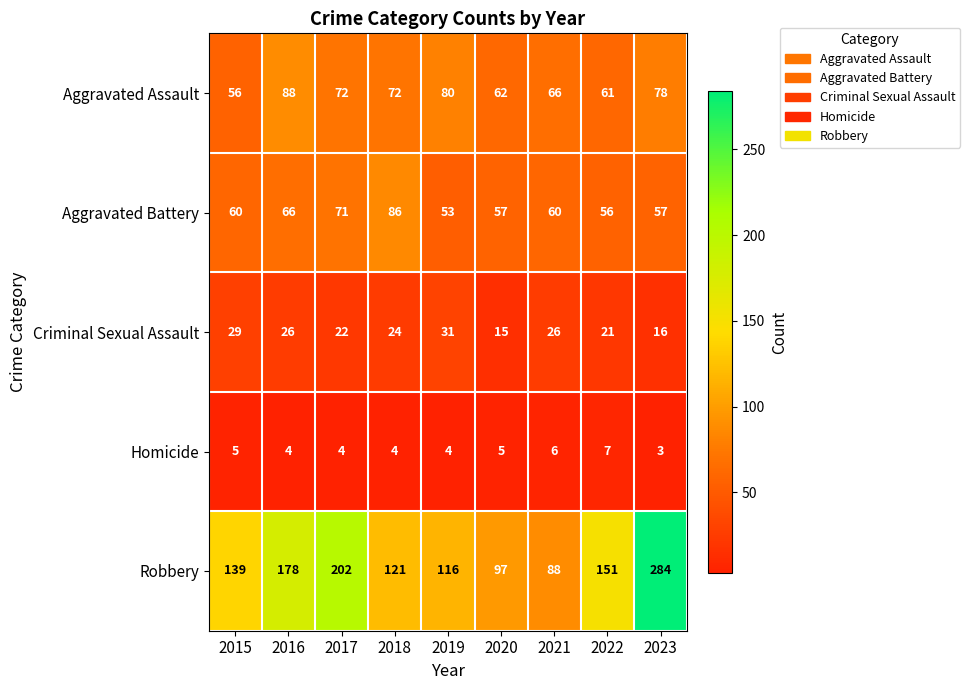

How many series are shown in this chart?

5